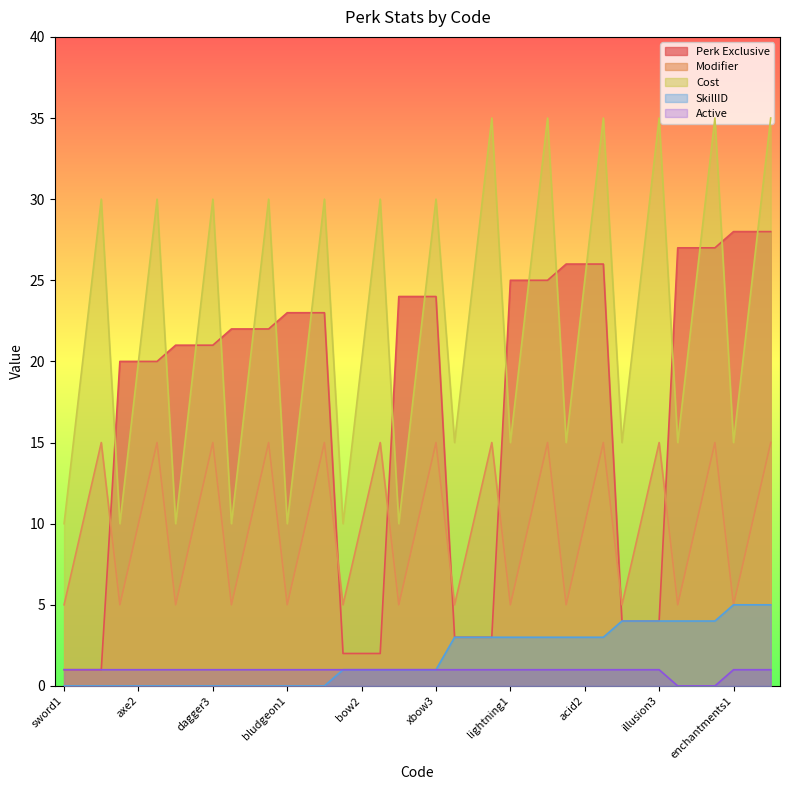

Reading left to right, what are all the values shown in this chart?

Perk Exclusive: sword1=1	sword2=1	sword3=1	axe1=20	axe2=20	axe3=20	dagger1=21	dagger2=21	dagger3=21	spear1=22	spear2=22	spear3=22	bludgeon1=23	bludgeon2=23	bludgeon3=23	bow1=2	bow2=2	bow3=2	xbow1=24	xbow2=24	xbow3=24	fire1=3	fire2=3	fire3=3	lightning1=25	lightning2=25	lightning3=25	acid1=26	acid2=26	acid3=26	illusion1=4	illusion2=4	illusion3=4	divination1=27	divination2=27	divination3=27	enchantments1=28	enchantments2=28	enchantments3=28
Modifier: sword1=5	sword2=10	sword3=15	axe1=5	axe2=10	axe3=15	dagger1=5	dagger2=10	dagger3=15	spear1=5	spear2=10	spear3=15	bludgeon1=5	bludgeon2=10	bludgeon3=15	bow1=5	bow2=10	bow3=15	xbow1=5	xbow2=10	xbow3=15	fire1=5	fire2=10	fire3=15	lightning1=5	lightning2=10	lightning3=15	acid1=5	acid2=10	acid3=15	illusion1=5	illusion2=10	illusion3=15	divination1=5	divination2=10	divination3=15	enchantments1=5	enchantments2=10	enchantments3=15
Cost: sword1=10	sword2=20	sword3=30	axe1=10	axe2=20	axe3=30	dagger1=10	dagger2=20	dagger3=30	spear1=10	spear2=20	spear3=30	bludgeon1=10	bludgeon2=20	bludgeon3=30	bow1=10	bow2=20	bow3=30	xbow1=10	xbow2=20	xbow3=30	fire1=15	fire2=25	fire3=35	lightning1=15	lightning2=25	lightning3=35	acid1=15	acid2=25	acid3=35	illusion1=15	illusion2=25	illusion3=35	divination1=15	divination2=25	divination3=35	enchantments1=15	enchantments2=25	enchantments3=35
SkillID: sword1=0	sword2=0	sword3=0	axe1=0	axe2=0	axe3=0	dagger1=0	dagger2=0	dagger3=0	spear1=0	spear2=0	spear3=0	bludgeon1=0	bludgeon2=0	bludgeon3=0	bow1=1	bow2=1	bow3=1	xbow1=1	xbow2=1	xbow3=1	fire1=3	fire2=3	fire3=3	lightning1=3	lightning2=3	lightning3=3	acid1=3	acid2=3	acid3=3	illusion1=4	illusion2=4	illusion3=4	divination1=4	divination2=4	divination3=4	enchantments1=5	enchantments2=5	enchantments3=5
Active: sword1=1	sword2=1	sword3=1	axe1=1	axe2=1	axe3=1	dagger1=1	dagger2=1	dagger3=1	spear1=1	spear2=1	spear3=1	bludgeon1=1	bludgeon2=1	bludgeon3=1	bow1=1	bow2=1	bow3=1	xbow1=1	xbow2=1	xbow3=1	fire1=1	fire2=1	fire3=1	lightning1=1	lightning2=1	lightning3=1	acid1=1	acid2=1	acid3=1	illusion1=1	illusion2=1	illusion3=1	divination1=0	divination2=0	divination3=0	enchantments1=1	enchantments2=1	enchantments3=1